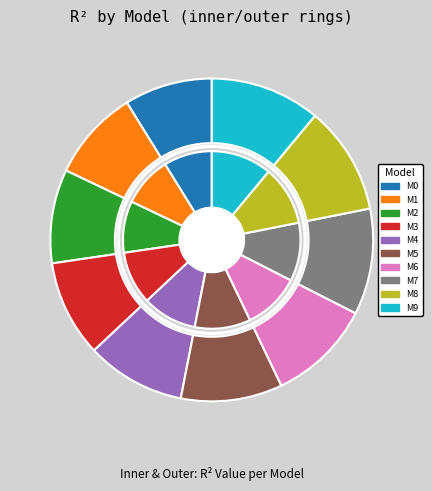

Is it true that model_5_15_2 is 24% of the pie?

False